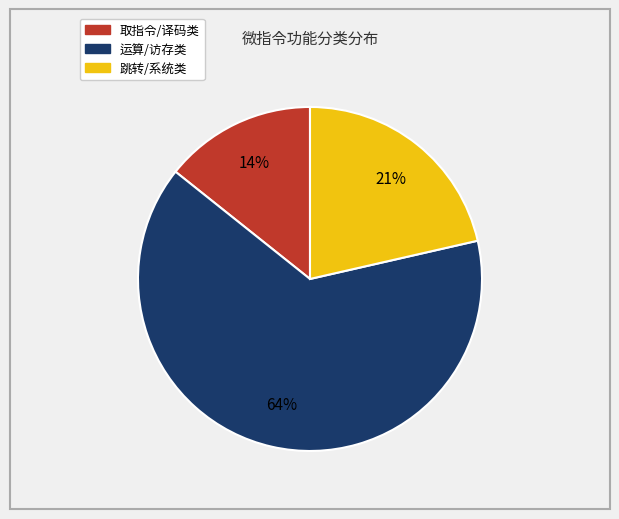

To the nearest percent, what is the average slice percentage?

33%